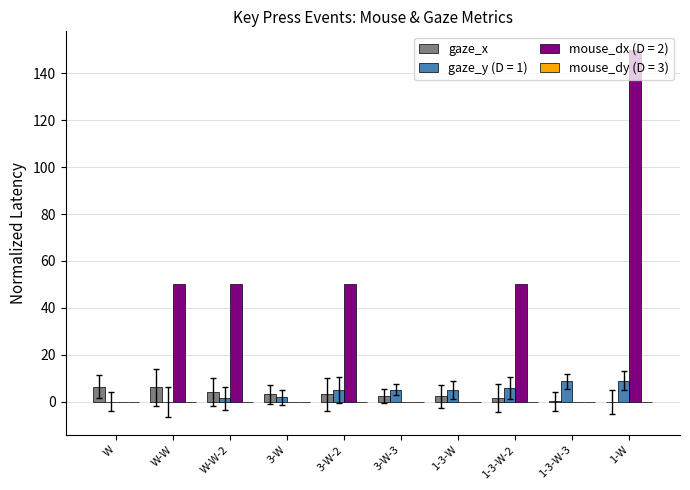

What is the sum of all mouse_dx (D = 2) values?

350.0